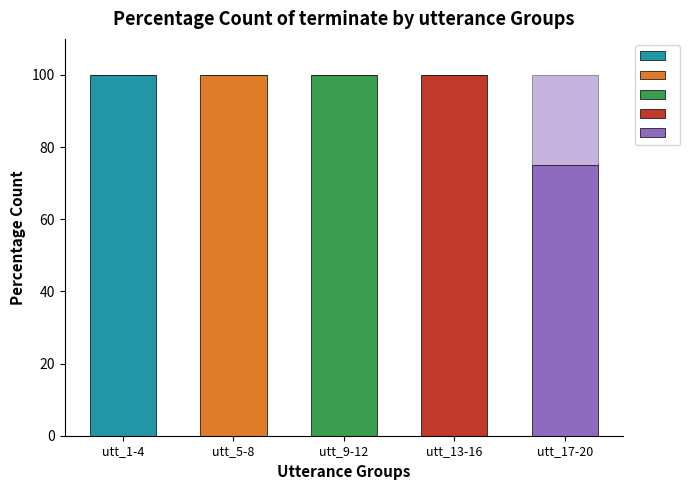

Are the bars horizontal?

No